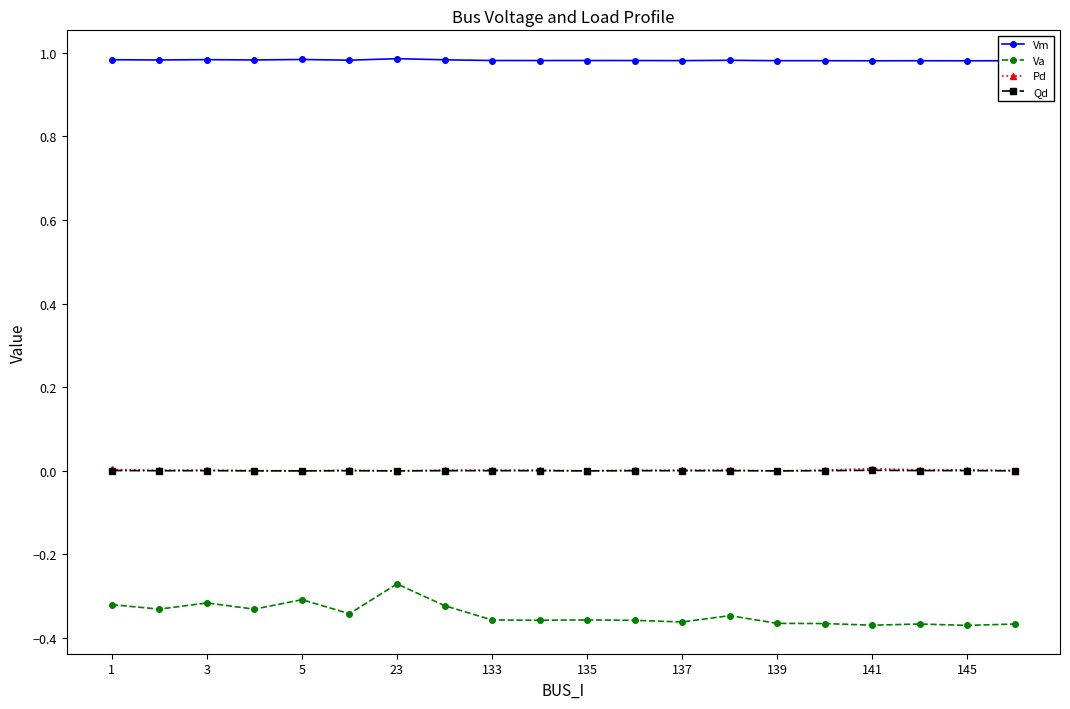

True or false: Vm and Qd intersect in this chart.

False